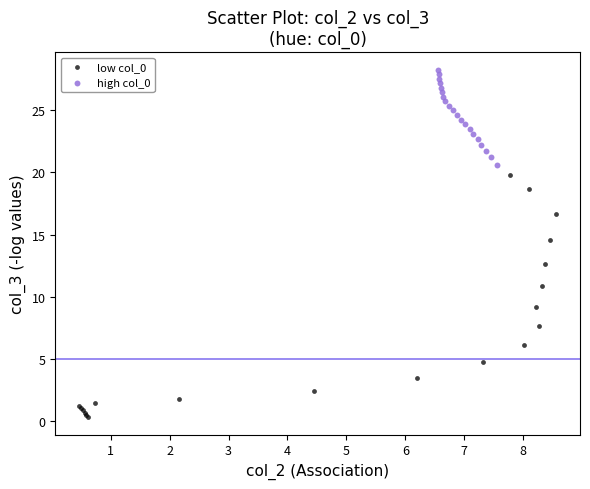

Which series has the widest spread of Y values?

low col_0